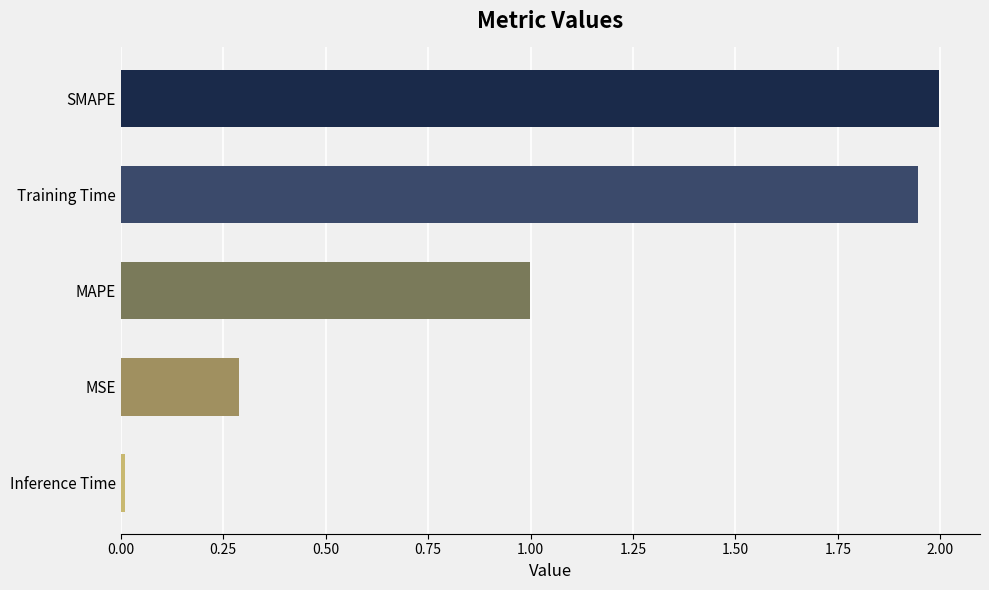

What position from the bottom is Training Time?

4